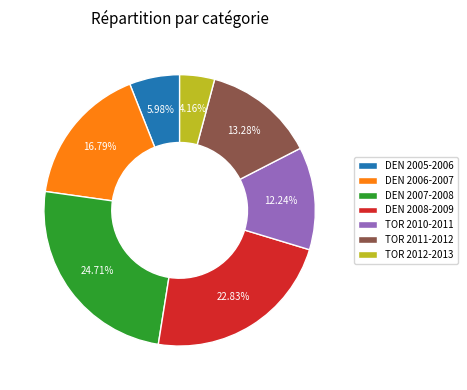

To the nearest percent, what portion does TOR 2010-2011 represent?

12%